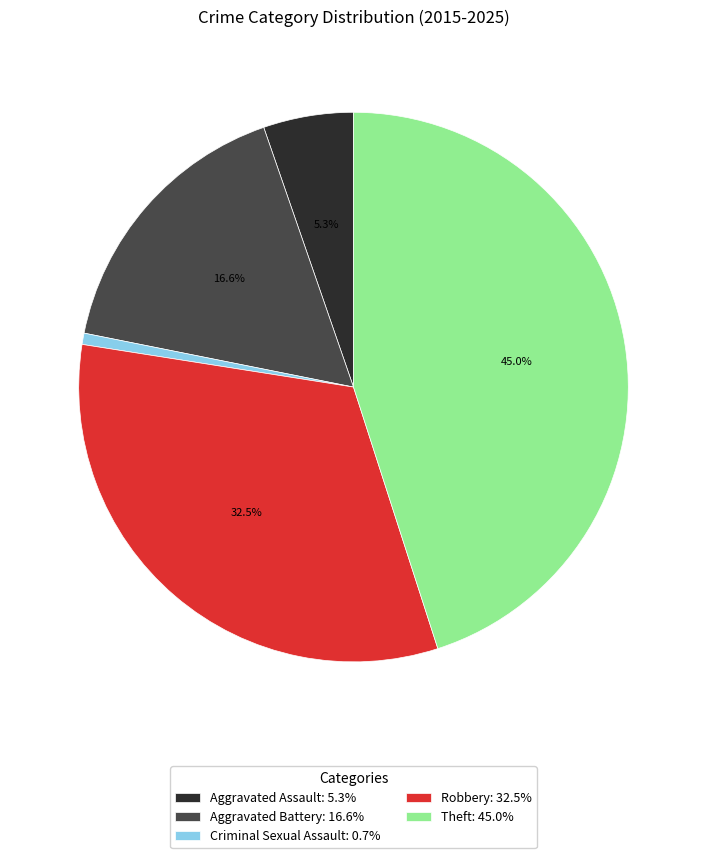

Do Criminal Sexual Assault and Aggravated Assault together represent more than half of the pie?

No